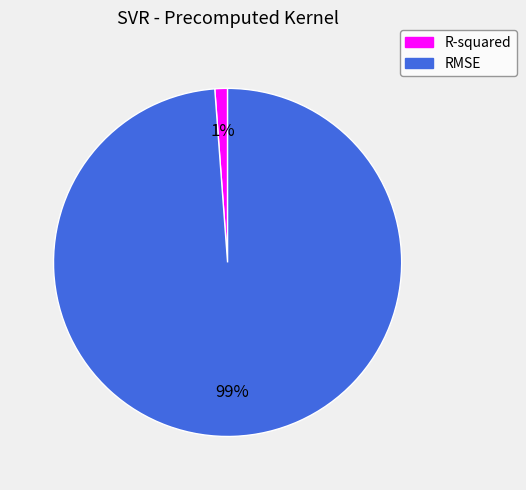

Which has a higher value, R-squared or RMSE?

RMSE